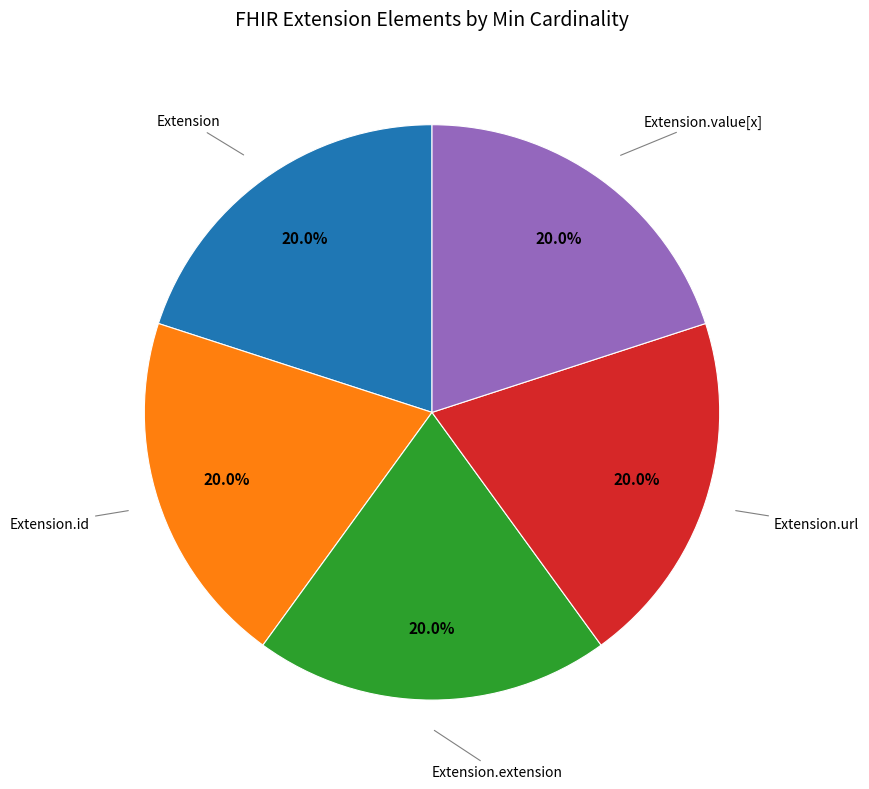

Combined, what portion of the pie is Extension.id and Extension.url?

40.0%